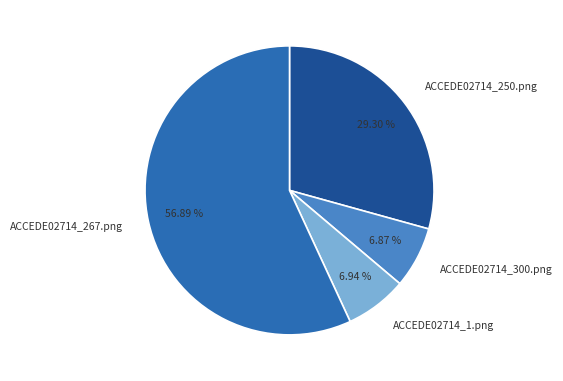

What percentage is the ACCEDE02714_267.png slice, to the nearest percent?

57%